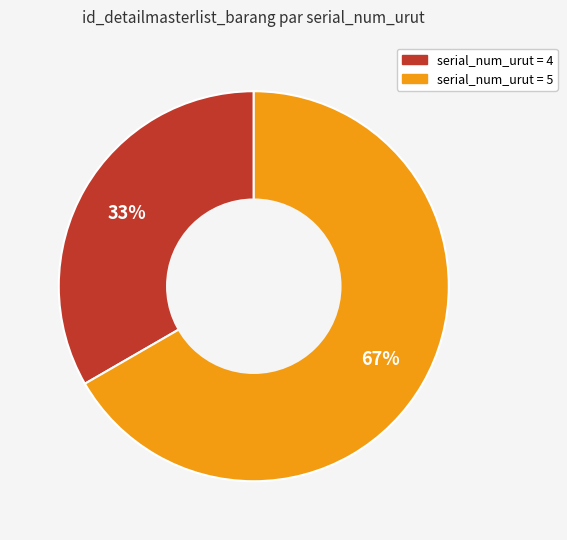

Is there a majority slice in this chart?

Yes